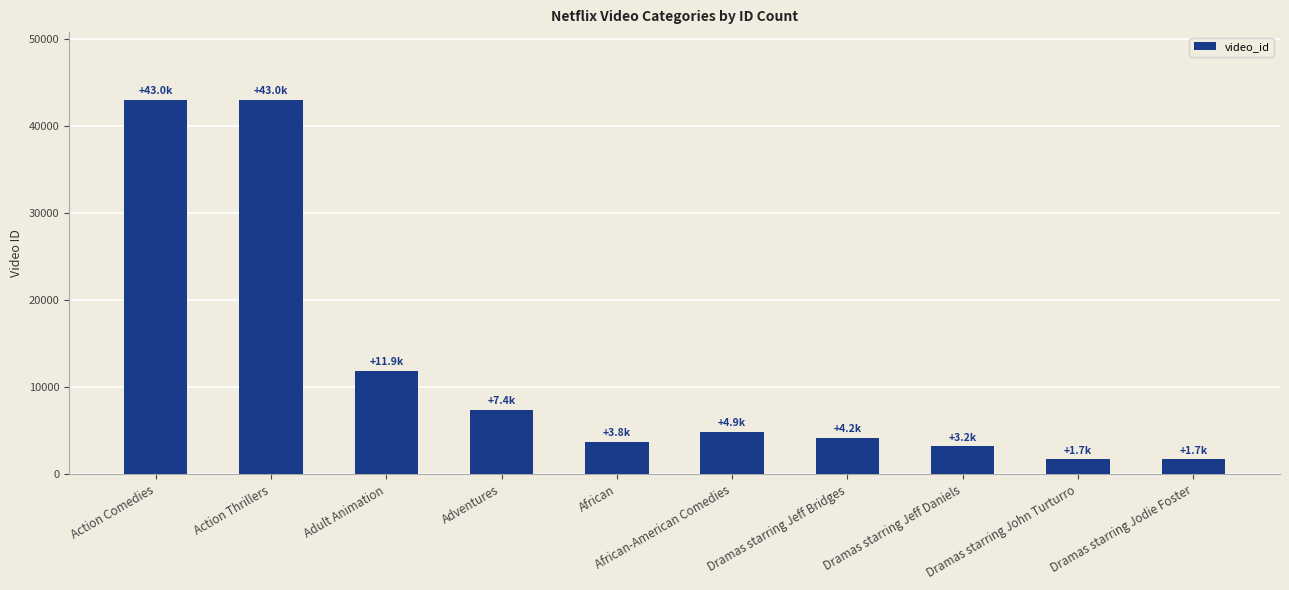

The chart shows a value of 75671 at Action Comedies. True or false?

False